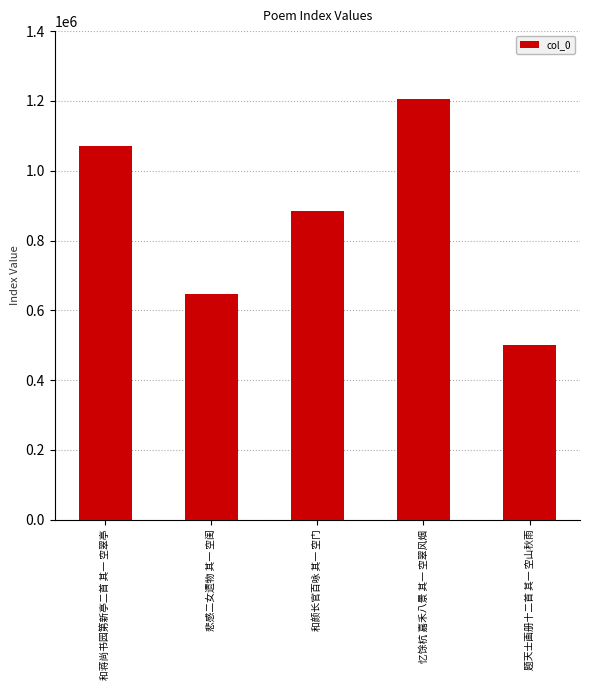

Which label corresponds to the smallest value in the chart?

题天士画册十二首 其一 空山秋雨